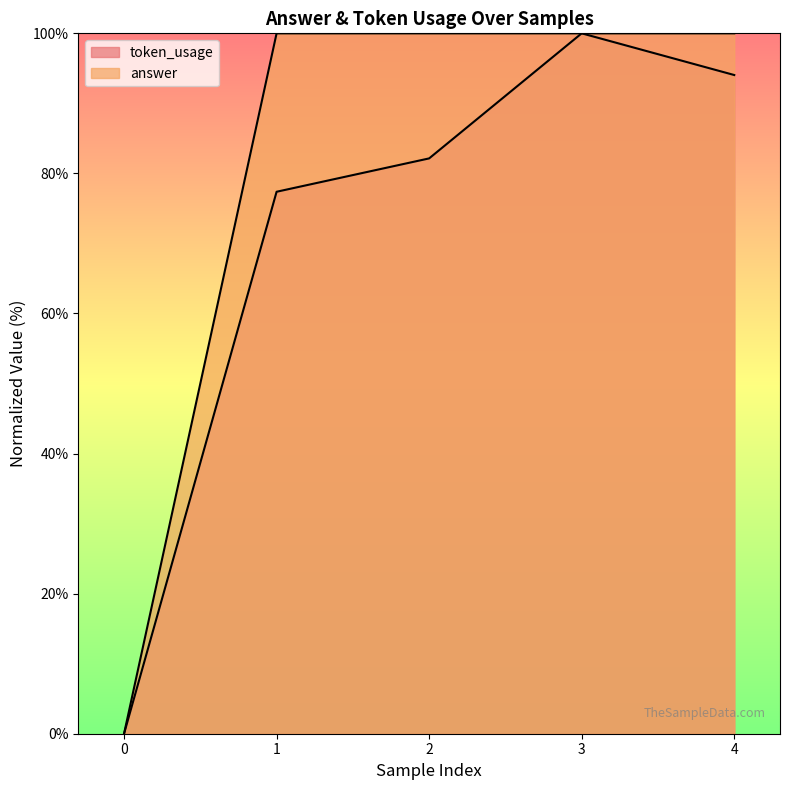

Reading right to left, what are all the values shown in this chart?

token_usage: 4=94.0	3=100.0	2=82.1	1=77.4	0=0.0
answer: 4=100.0	3=100.0	2=100.0	1=100.0	0=0.0